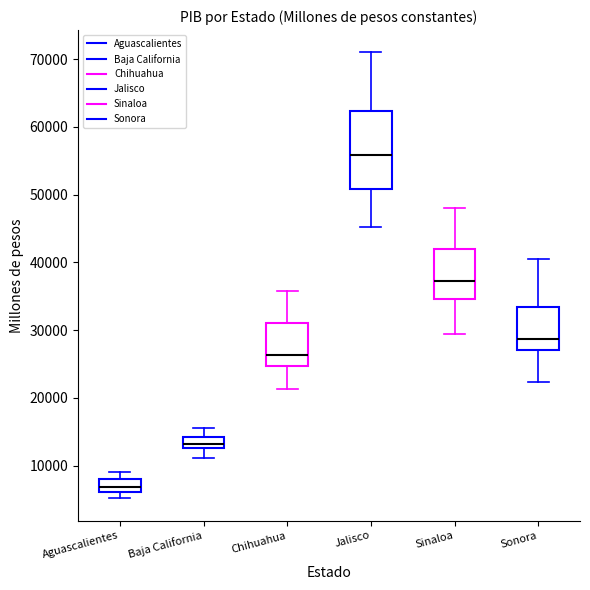

Which box's median line is the lowest?

Aguascalientes